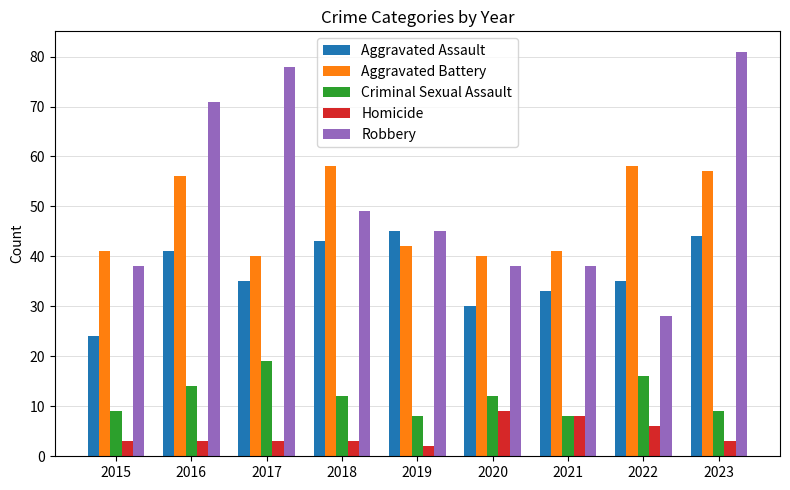

What is the average value of the Criminal Sexual Assault series?

12